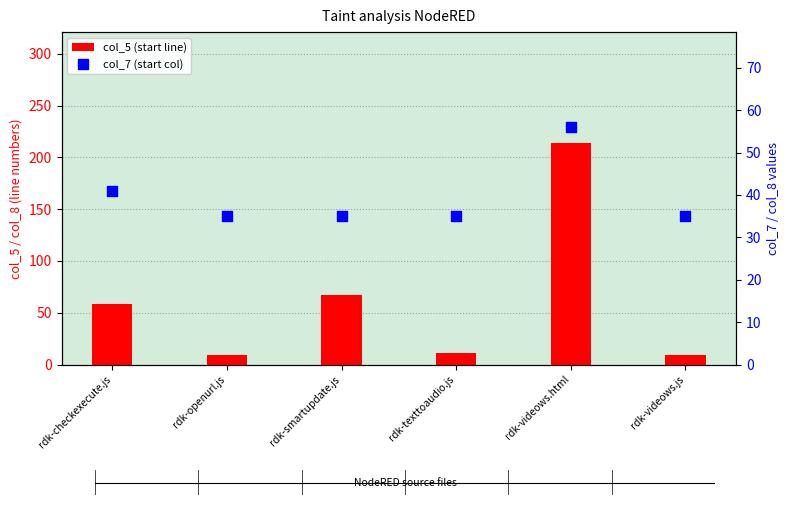

Which series reaches the maximum Y coordinate?

col_5 (start line)